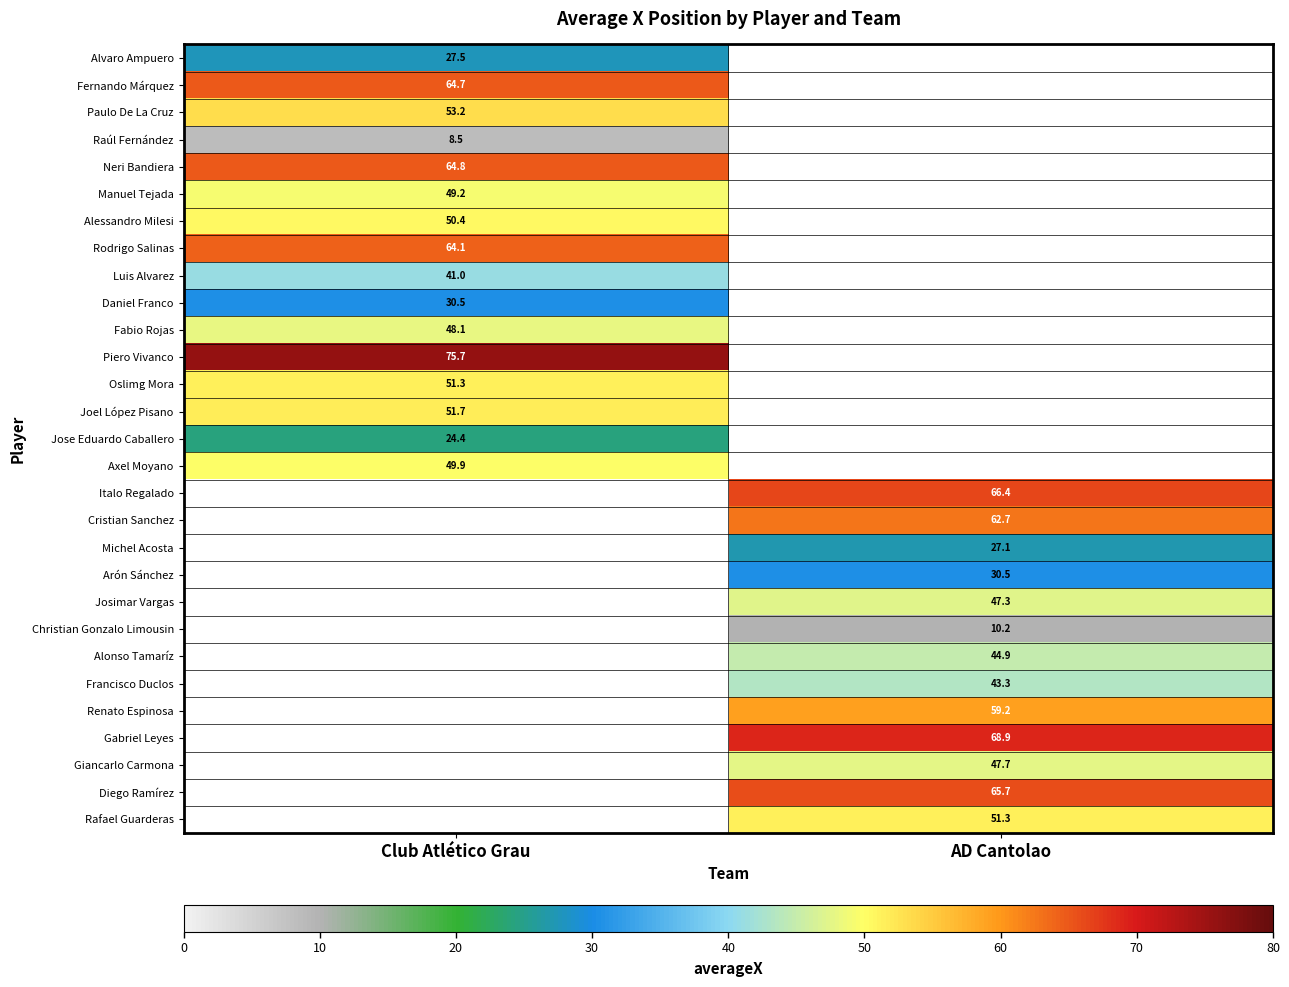

Which category has the lowest value in the Neri Bandiera series?

Club Atlético Grau